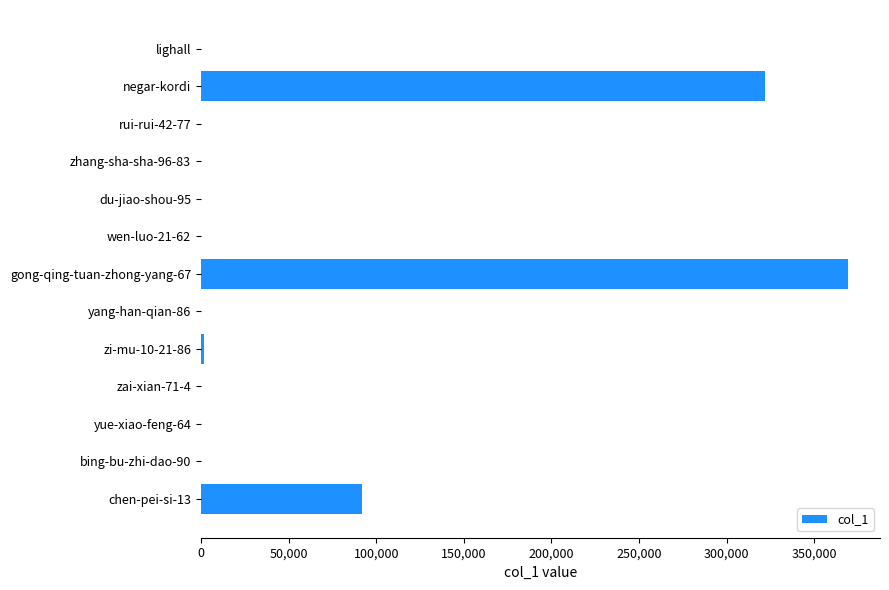

What is the maximum value shown in the chart?

369100